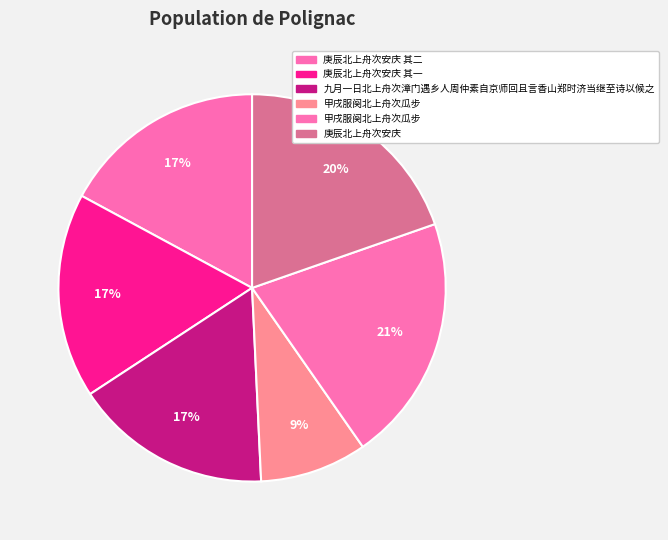

Count the number of slices in the pie.

6